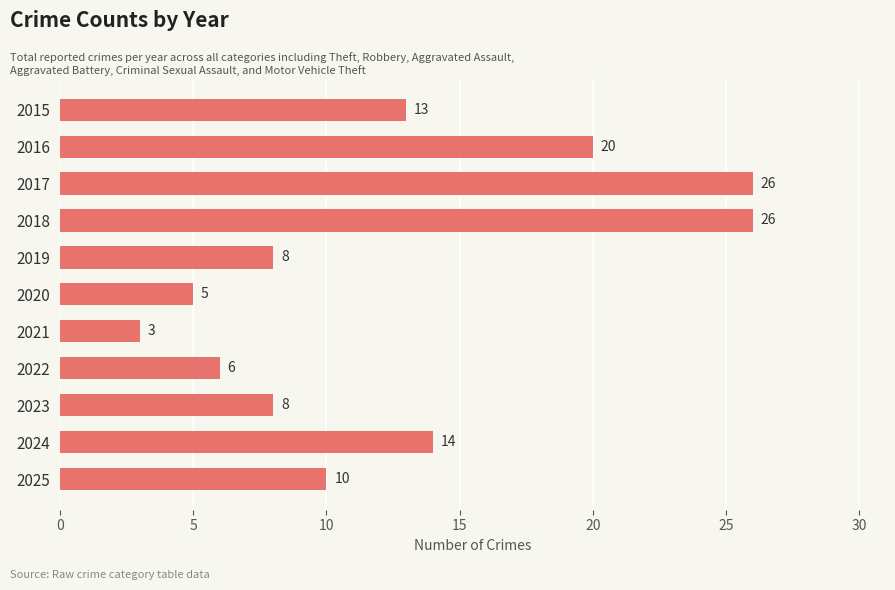

What is the value of the 7th bar from the top?

3